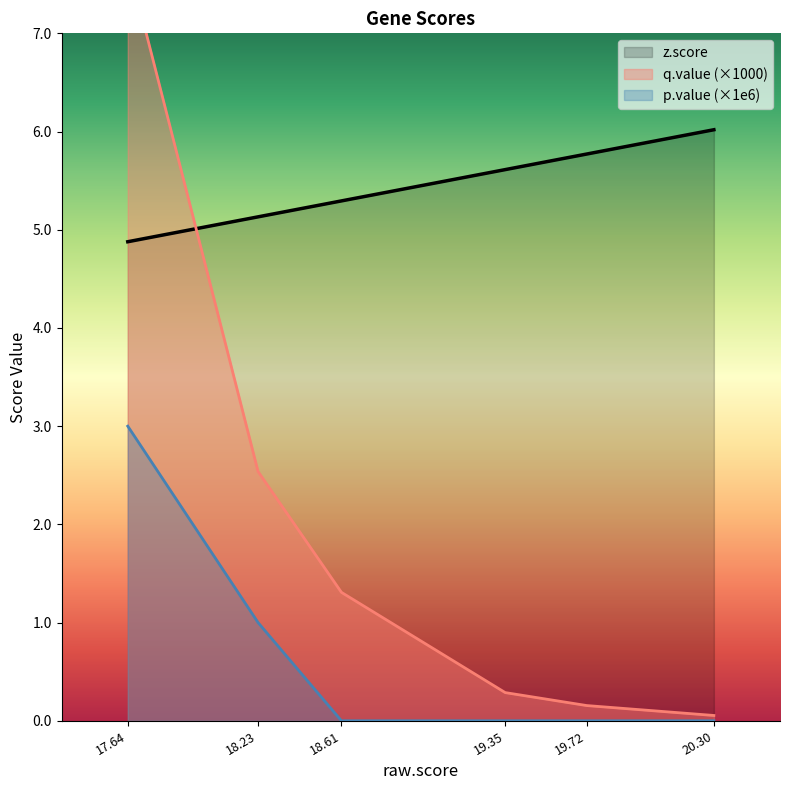

How many values in the q.value series are below 1?

3